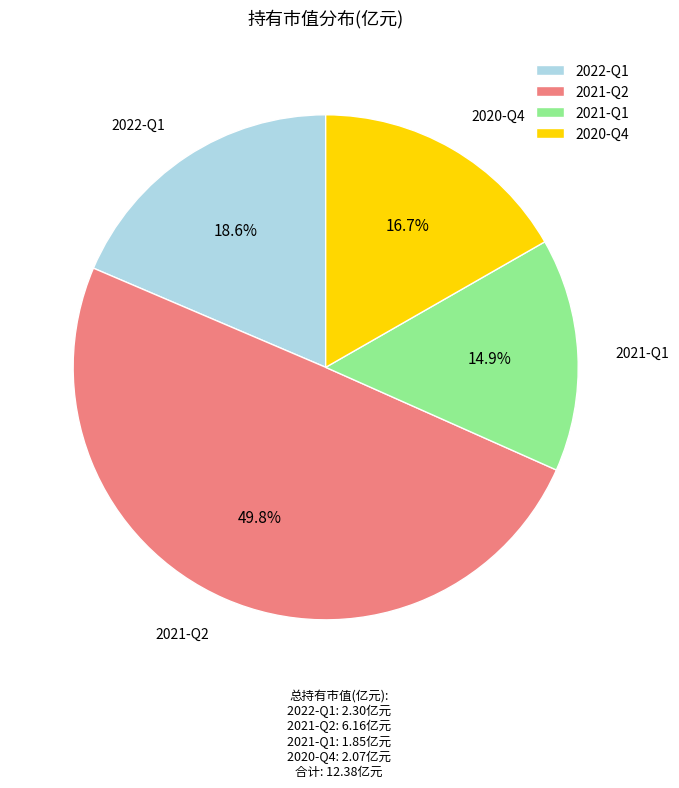

To the nearest percent, what percentage of the pie is 2020-Q4?

17%